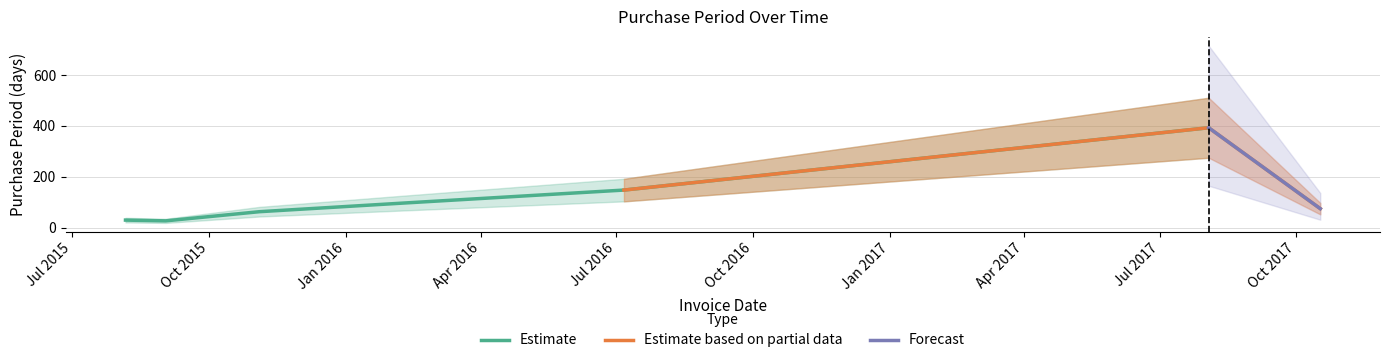

What is the greatest value displayed?

393